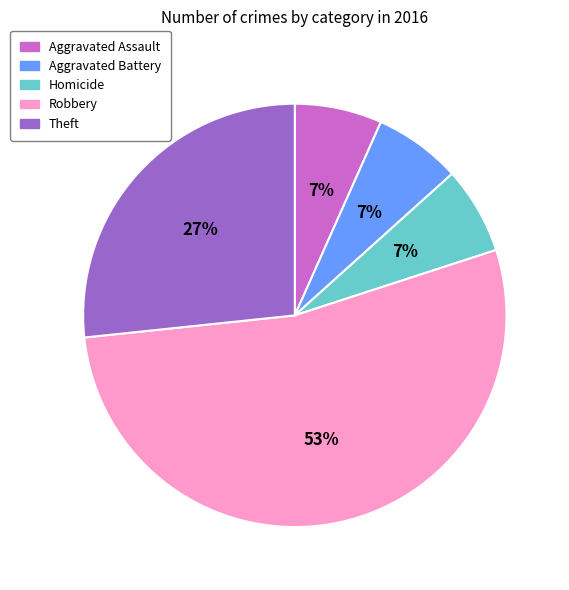

Does any single category account for the majority?

Yes